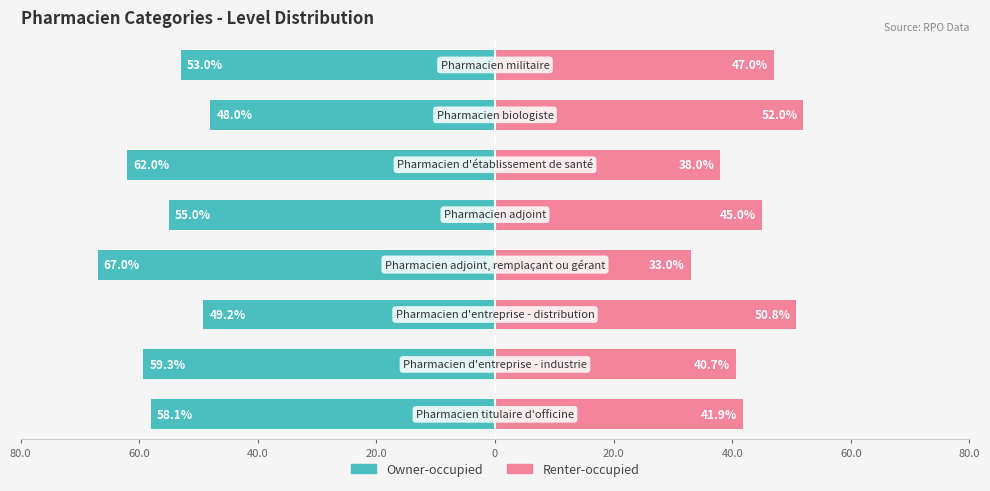

What are all the series names shown in the legend?

Owner-occupied, Renter-occupied